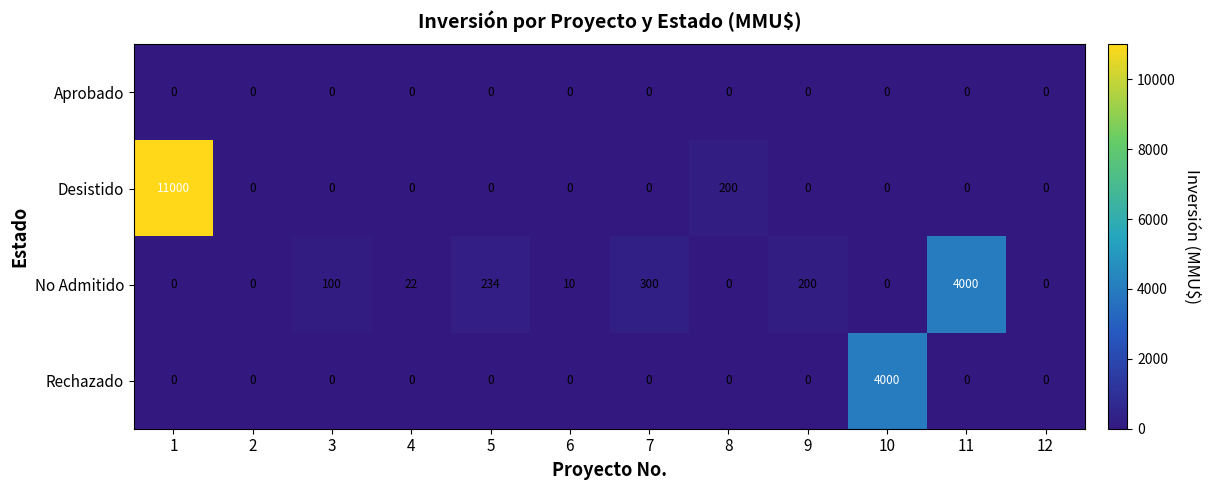

What is the highest value of the Rechazado series?

4000